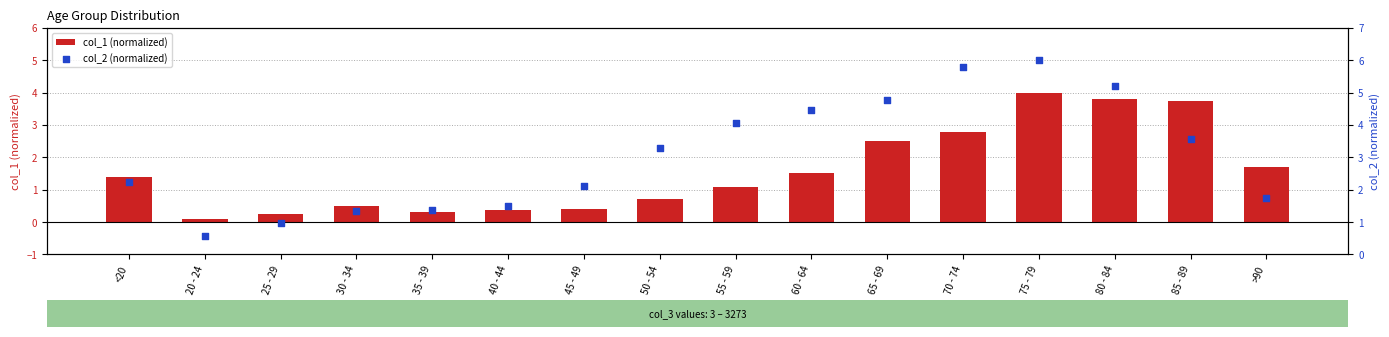

Which series contains the highest Y value?

col_2 (normalized)